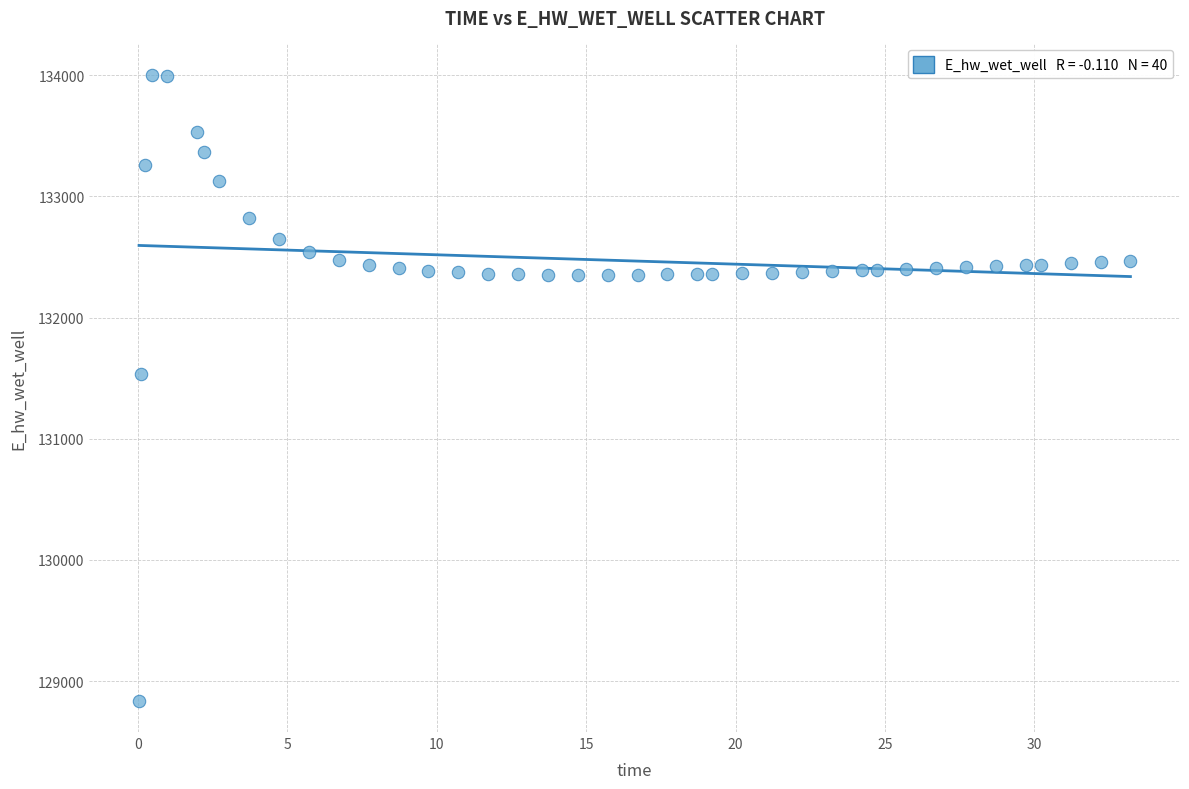

What is the range of Y values (max minus min)?

5165.9